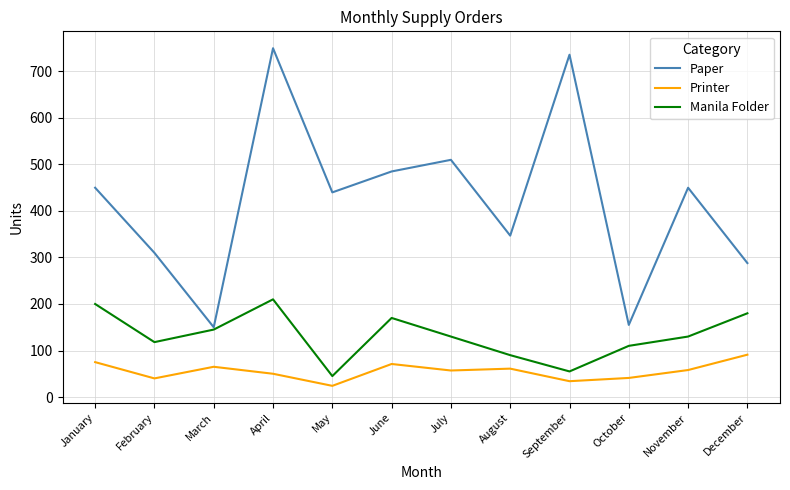

Which category has the highest value in the Printer series?

December